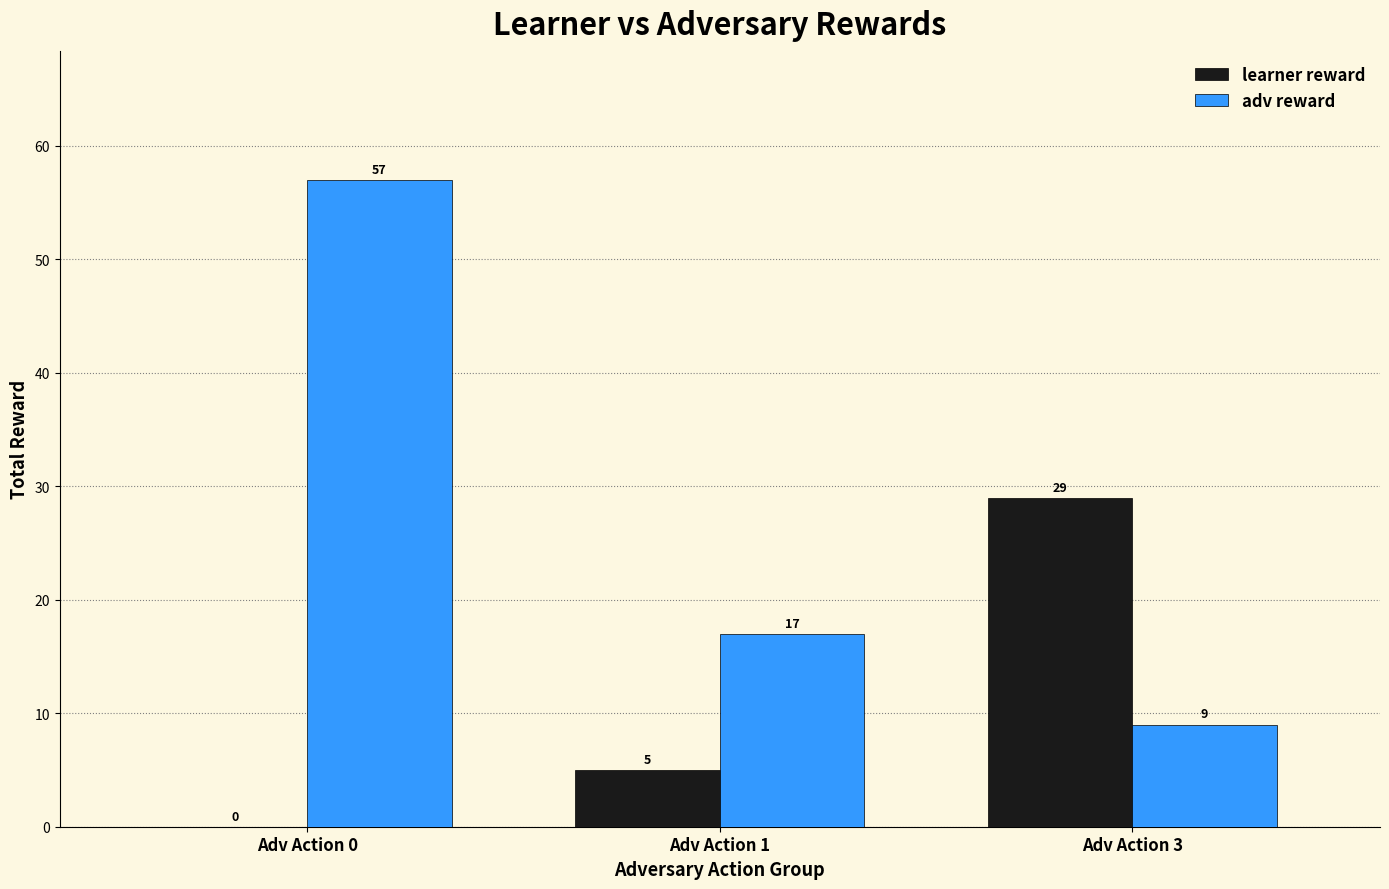

The adv reward series shows 9 at Adv Action 3. True or false?

True